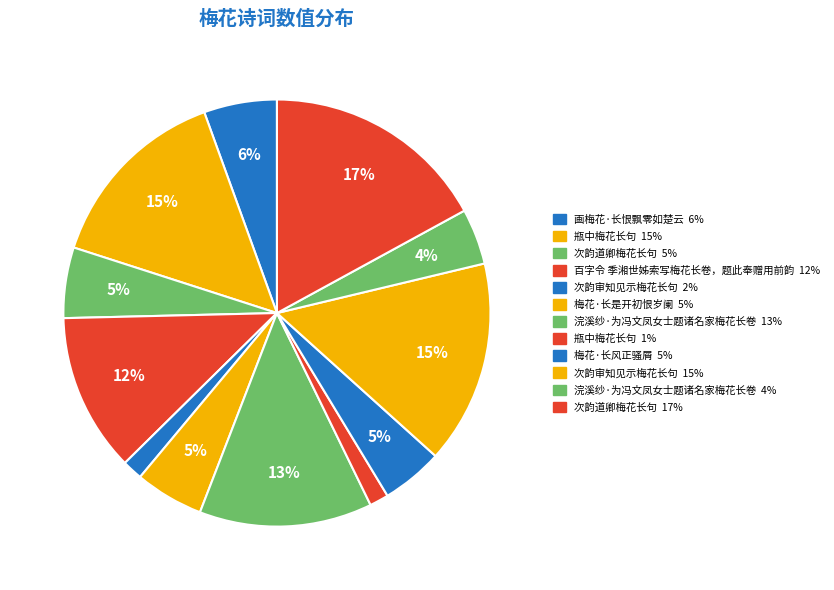

Rank the categories by value from lowest to highest.

瓶中梅花长句, 次韵审知见示梅花长句, 浣溪纱·为冯文凤女士题诸名家梅花长卷, 梅花·长风正骚屑, 梅花·长是开初恨岁阑, 次韵道卿梅花长句, 画梅花·长恨飘零如楚云, 百字令 季湘世姊索写梅花长卷，题此奉赠用前韵, 浣溪纱·为冯文凤女士题诸名家梅花长卷, 瓶中梅花长句, 次韵审知见示梅花长句, 次韵道卿梅花长句